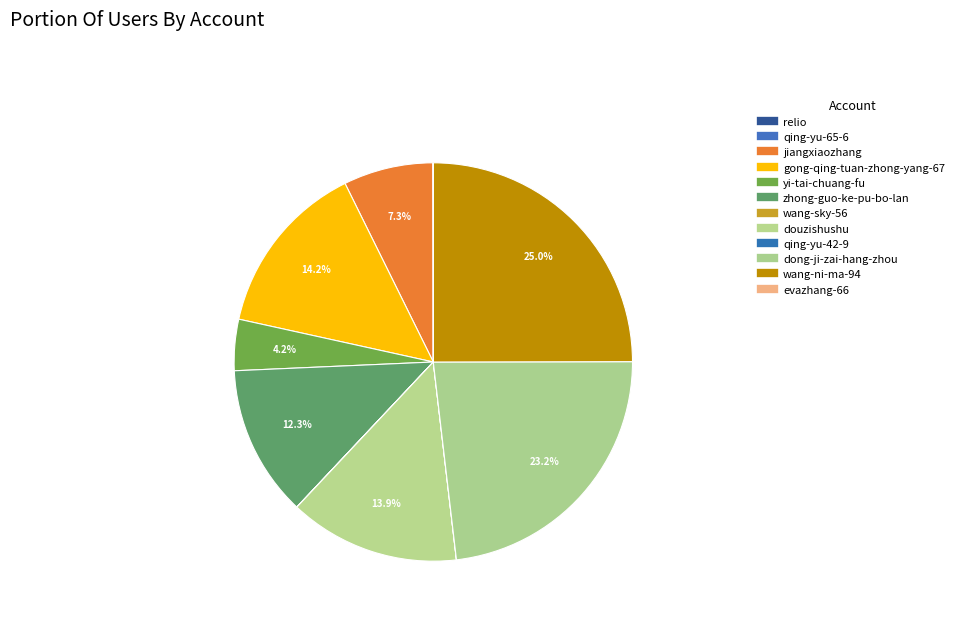

Rank the categories by value from highest to lowest.

wang-ni-ma-94, dong-ji-zai-hang-zhou, gong-qing-tuan-zhong-yang-67, douzishushu, zhong-guo-ke-pu-bo-lan, jiangxiaozhang, yi-tai-chuang-fu, relio, wang-sky-56, qing-yu-65-6, evazhang-66, qing-yu-42-9